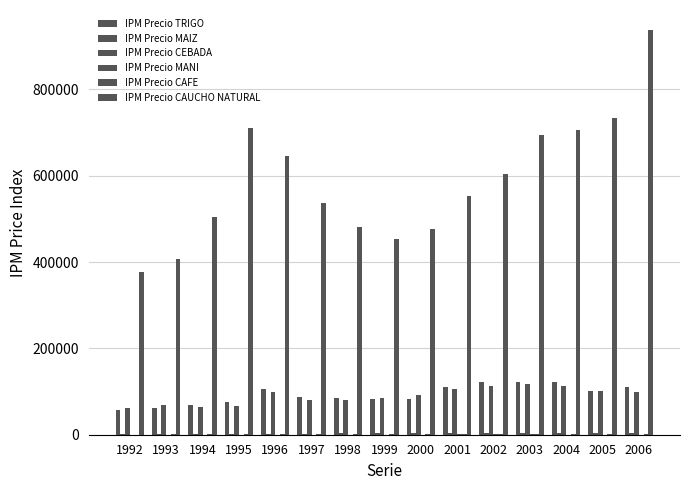

At which category is the sum across all series the highest?

2006